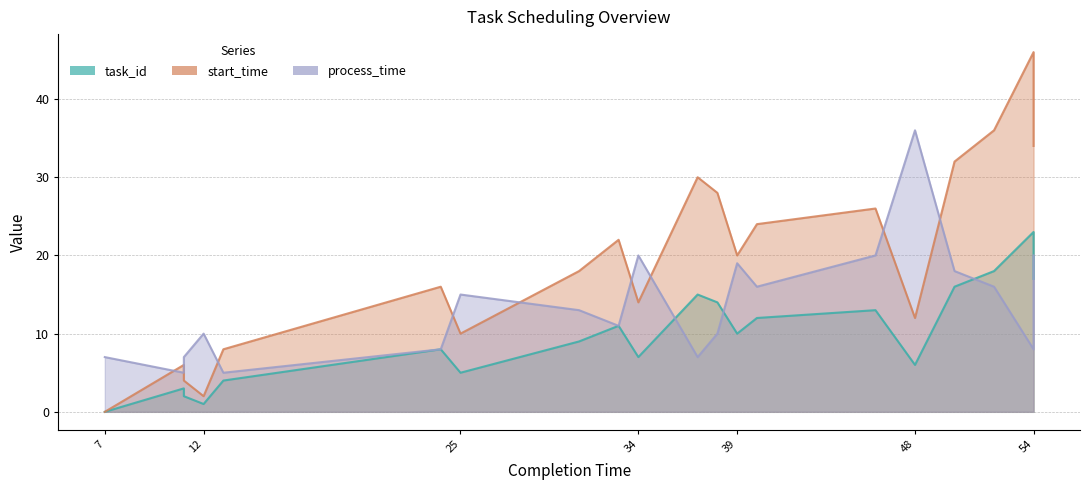

True or false: start_time and task_id intersect in this chart.

False